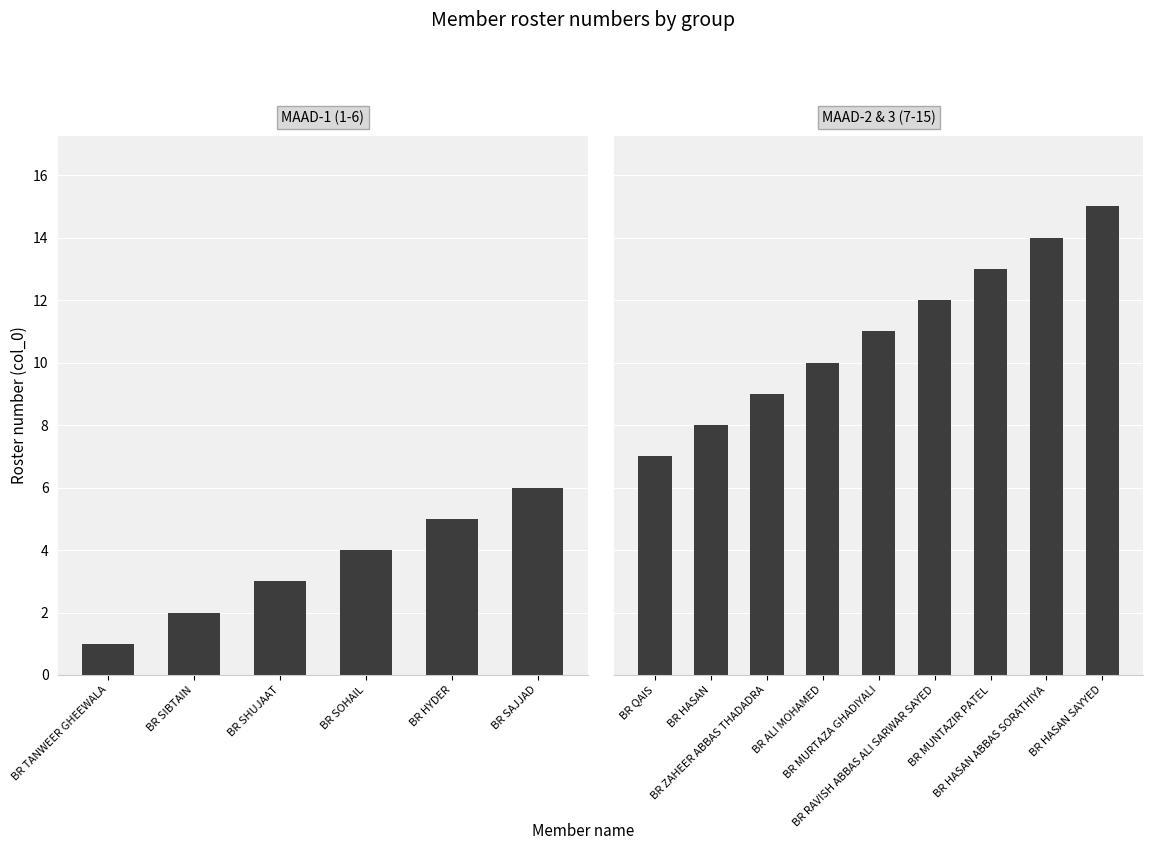

What is the label of the 6th bar from the left?

BR SAJJAD